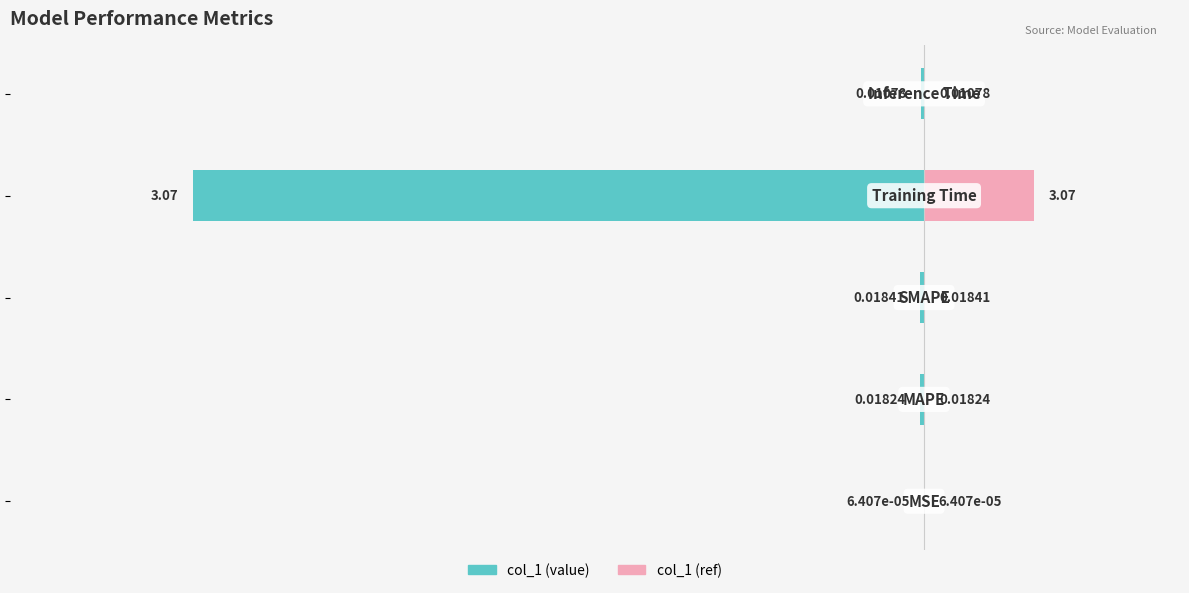

What are all the series names shown in the legend?

col_1 (value), col_1 (ref)